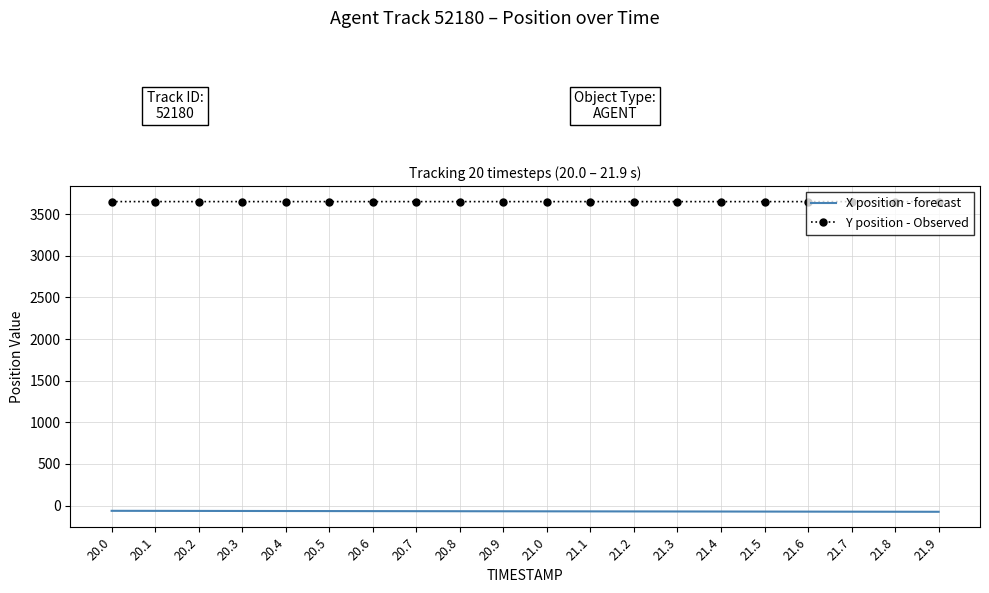

Which series has the largest total across all categories?

Y position - Observed